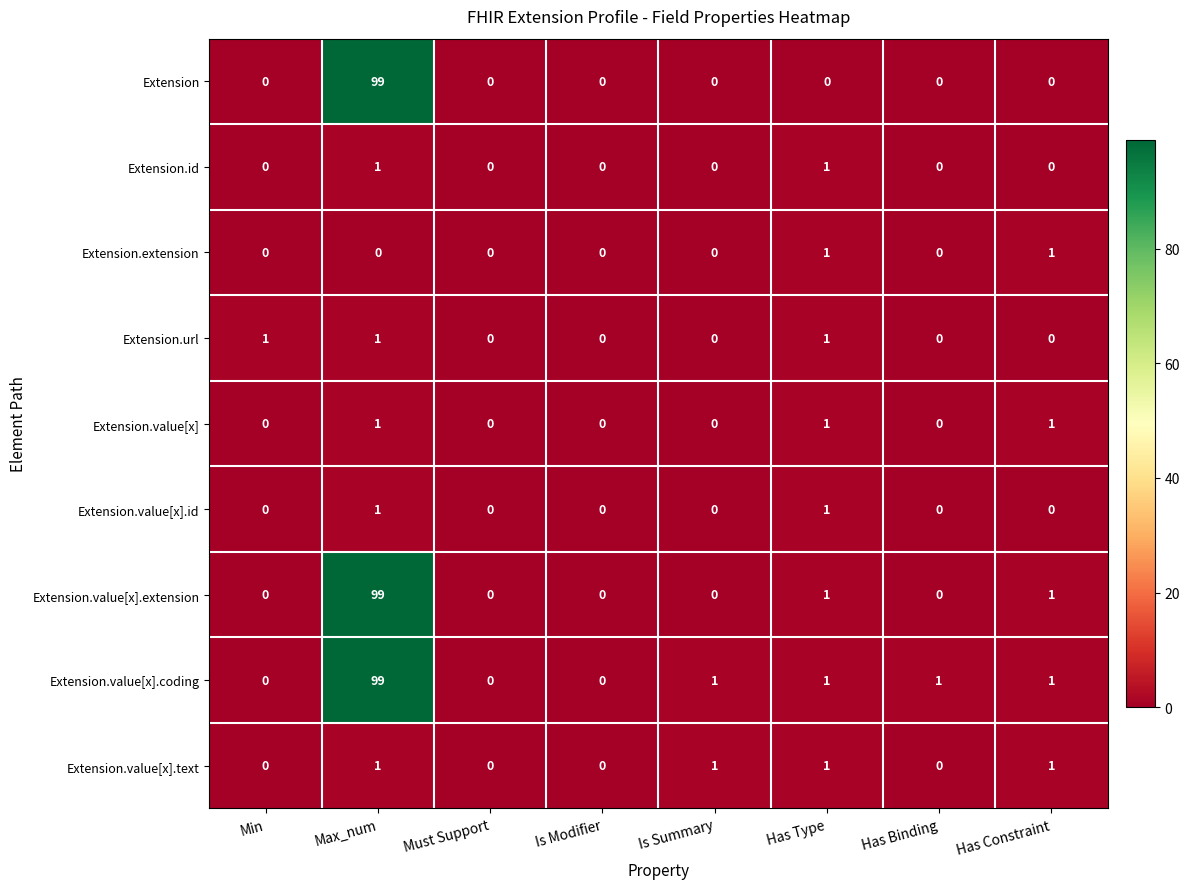

Which category has the highest value across all series?

Max_num